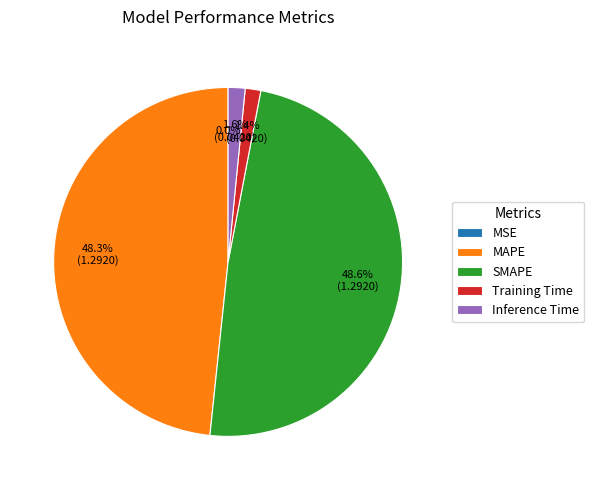

Which has a higher value, Inference Time or SMAPE?

SMAPE